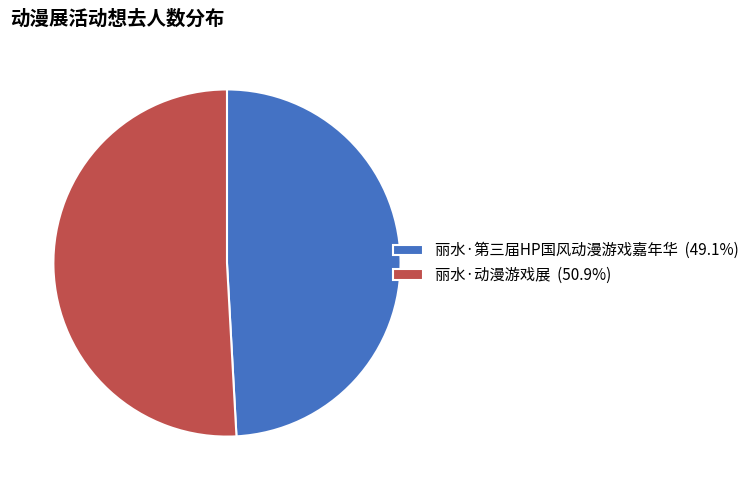

Combined, do 丽水·第三届HP国风动漫游戏嘉年华 (49.1%) and 丽水·动漫游戏展 (50.9%) account for over 50%?

Yes